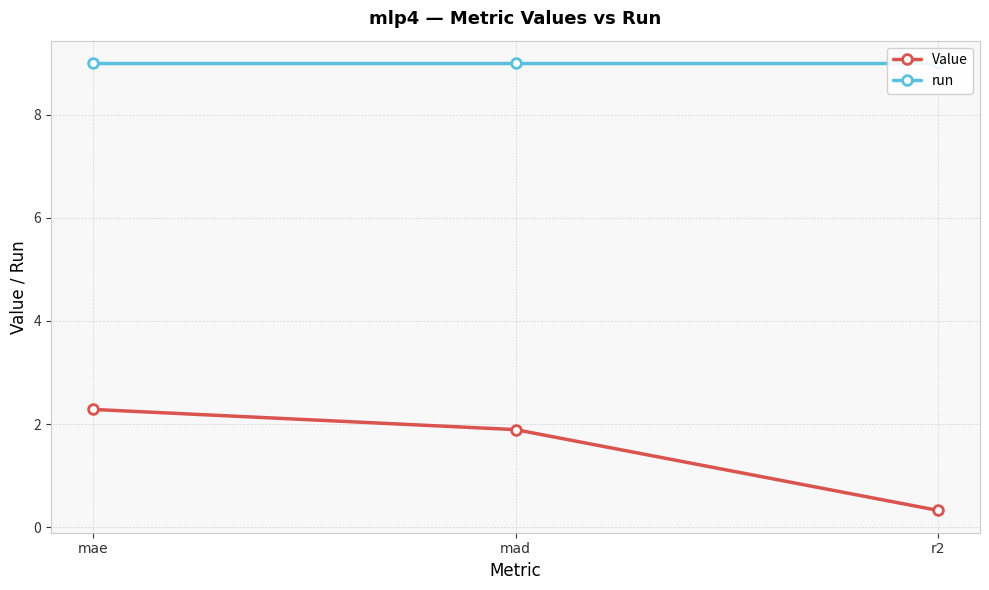

What is the total value across all series at r2?

9.3